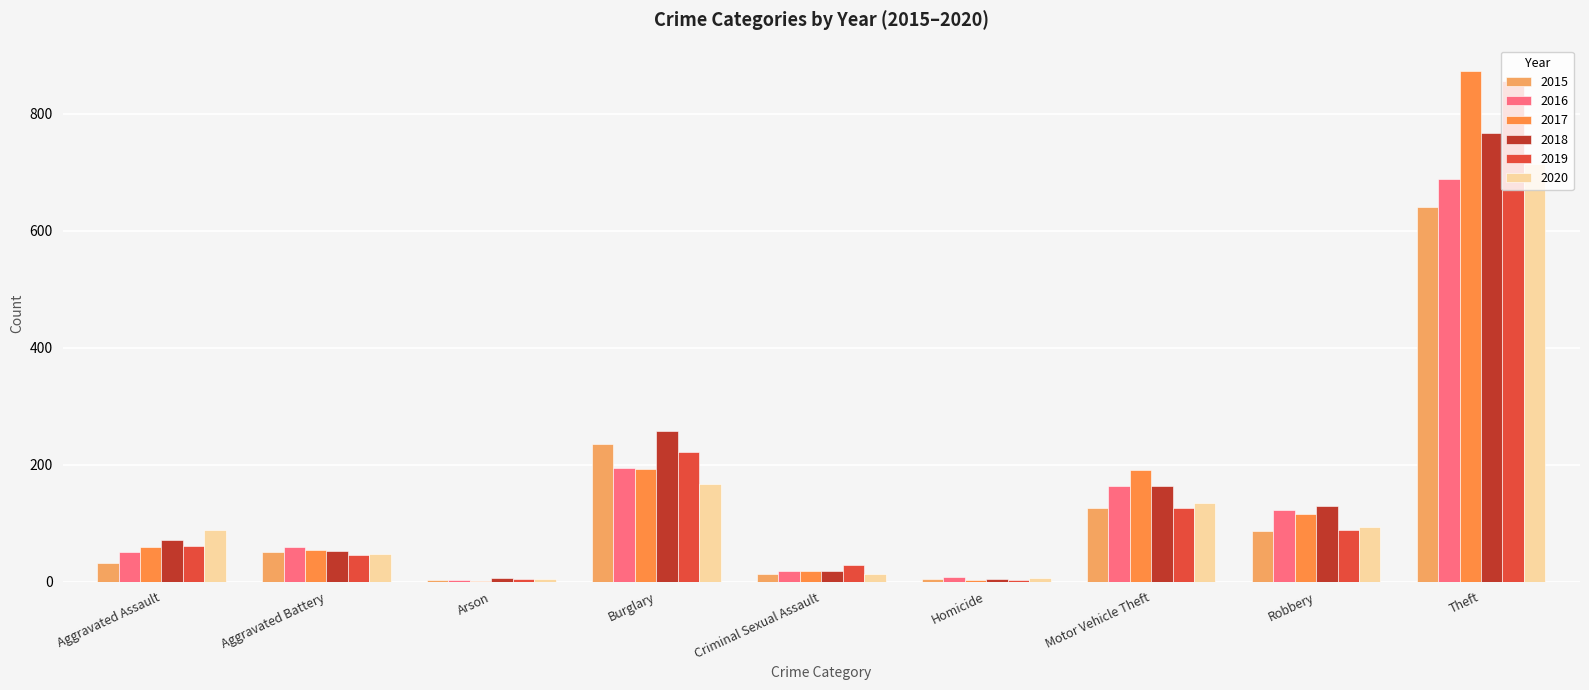

True or false: 2015 has a value of 50 at Aggravated Battery.

True